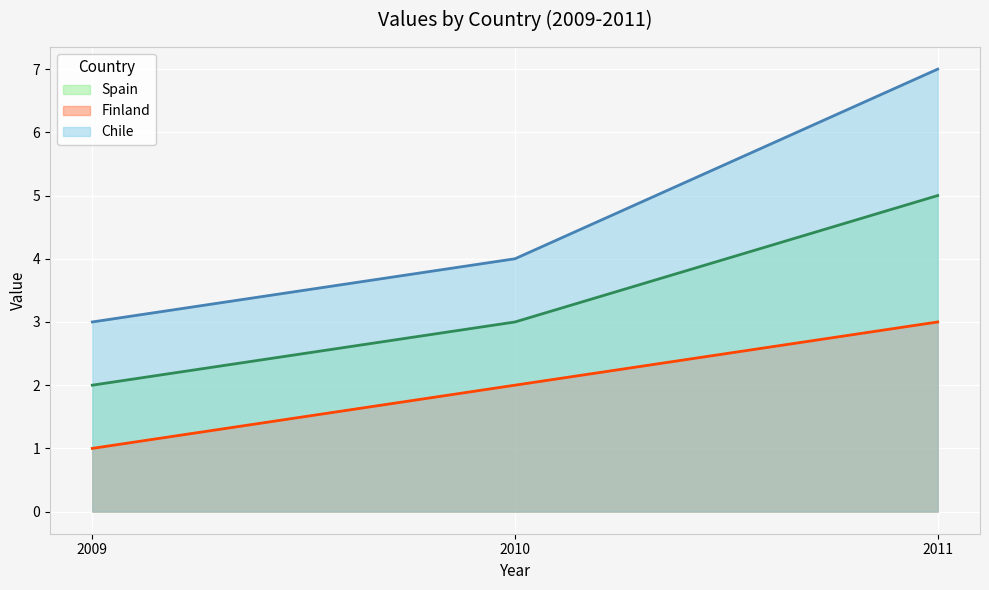

What is the value of the Finland point at the 1st from the left?

1